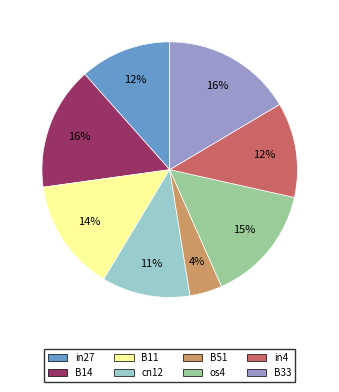

Is the sum of in4 and B14 greater than half?

No